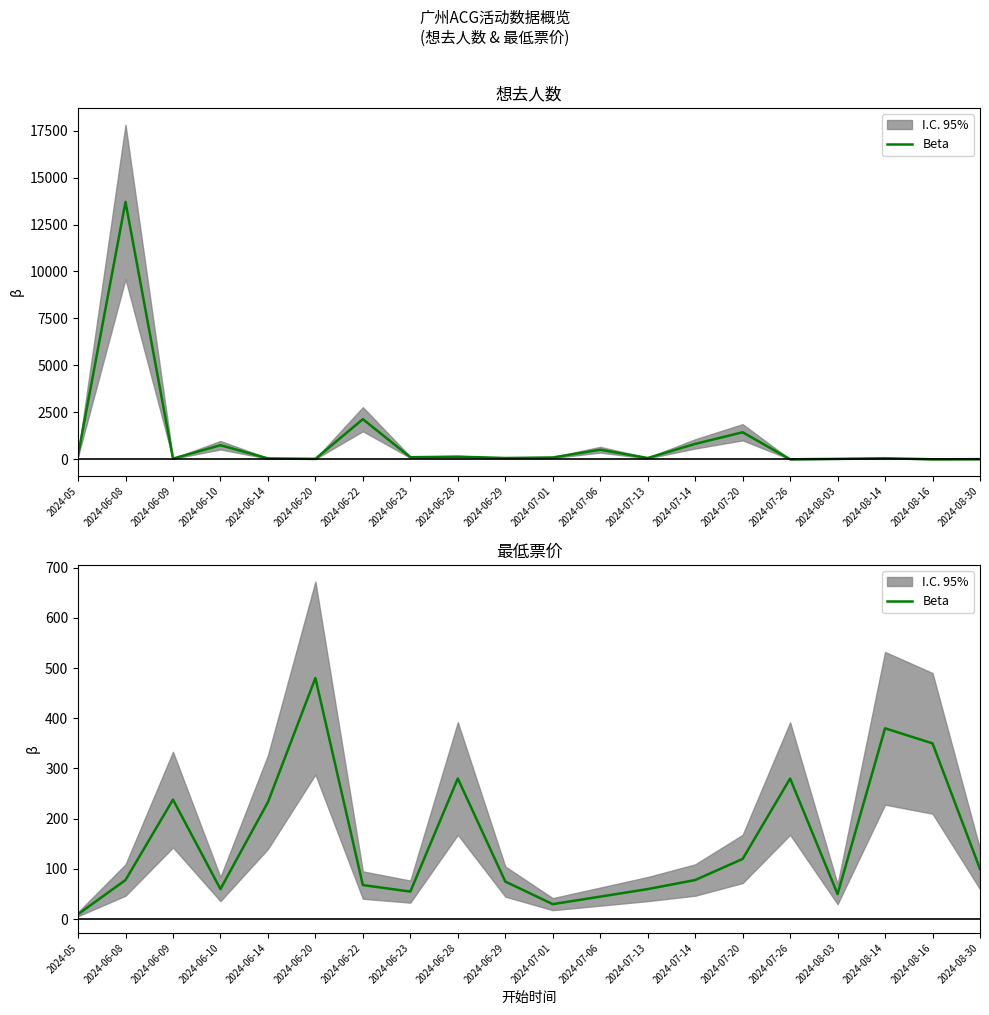

What is the difference between the values at 2024-06-10 and 2024-07-20?

60